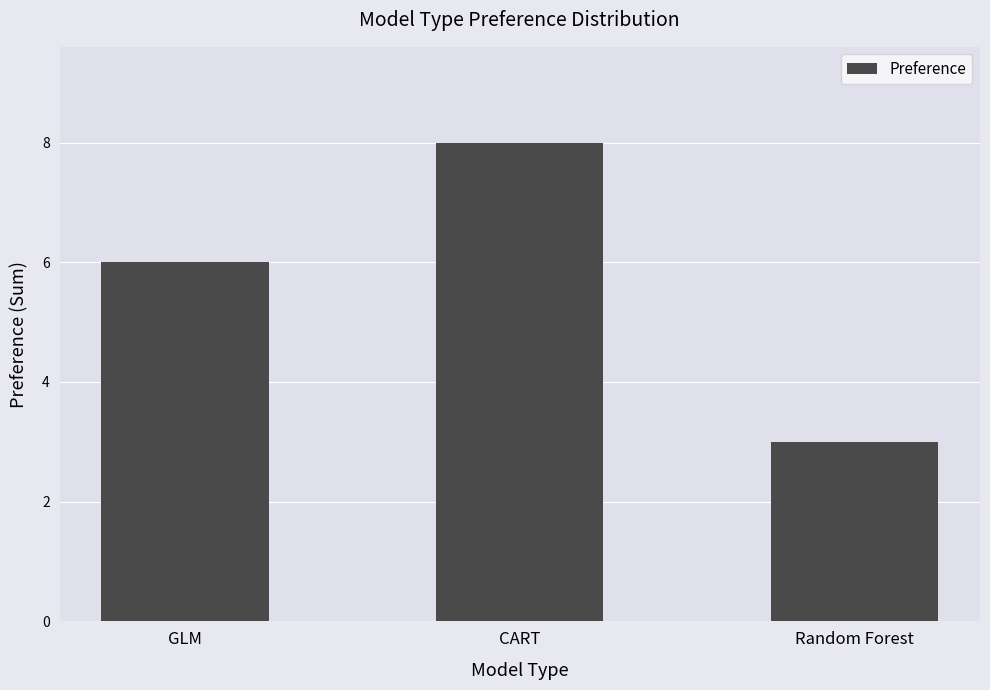

What is the minimum value shown in the chart?

3